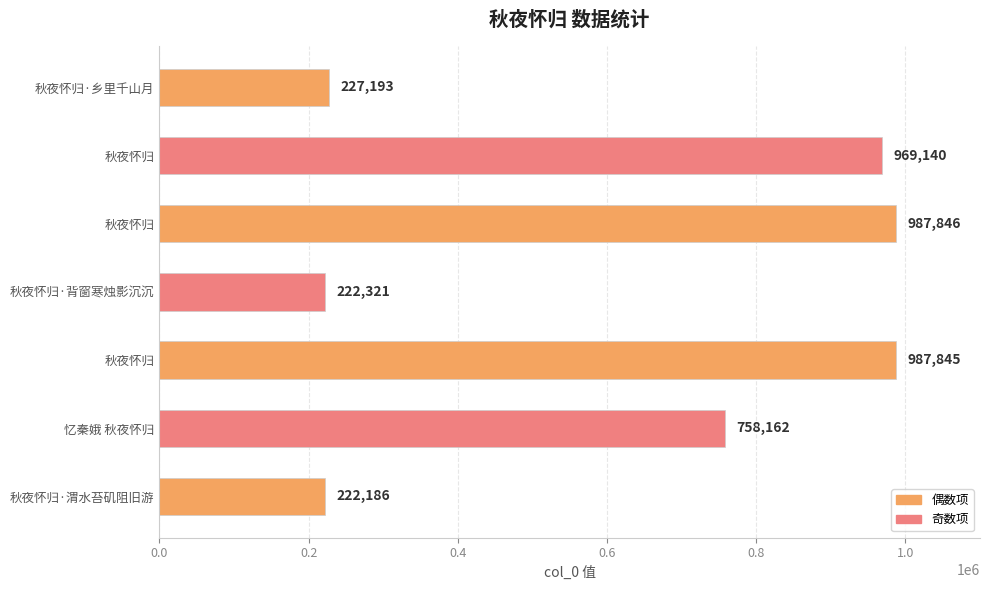

At which label is the value closest to 605016?

忆秦娥 秋夜怀归